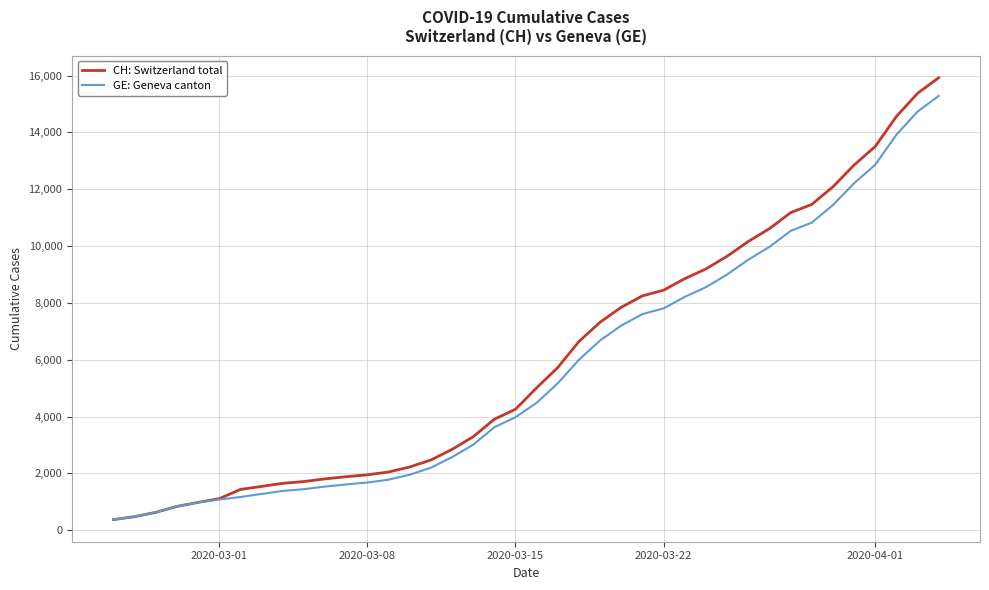

Which series has the largest range (max minus min)?

CH: Switzerland total